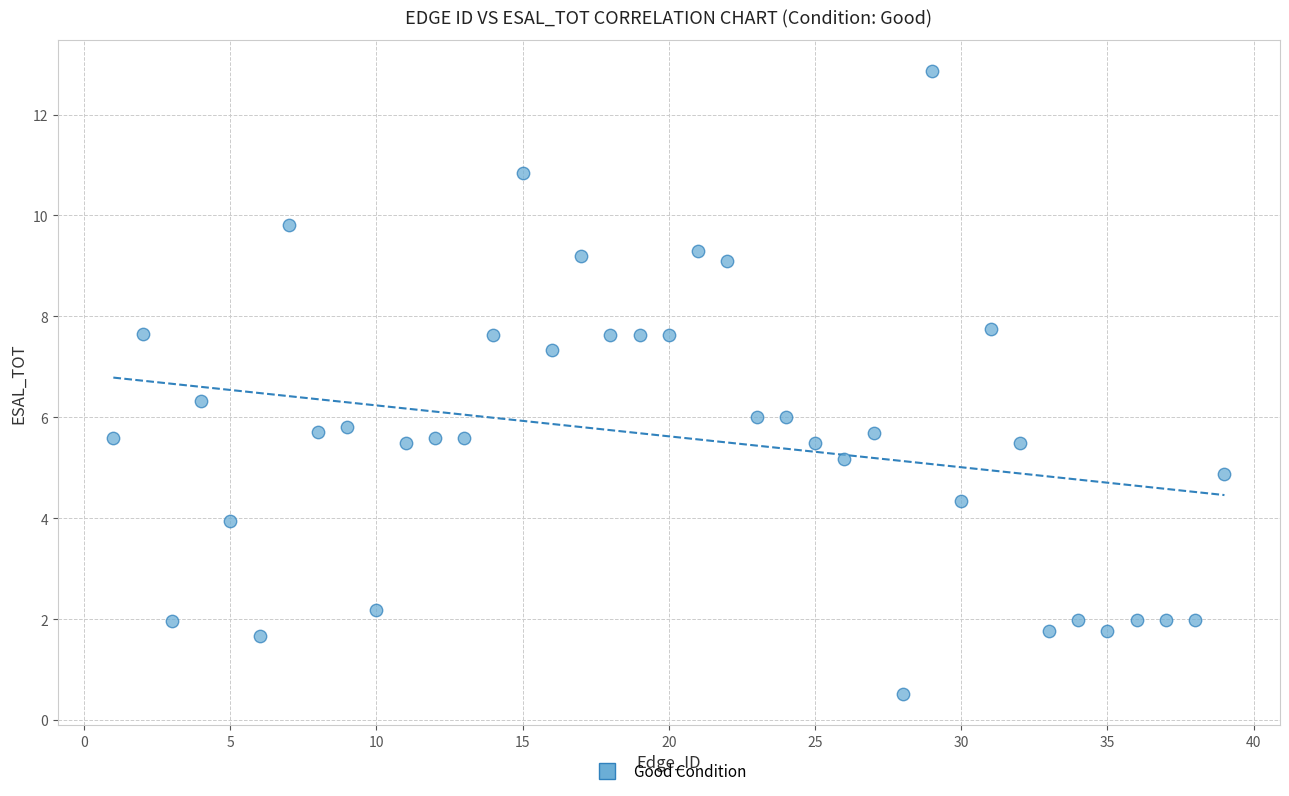

What is the range of X values (max minus min)?

38.0